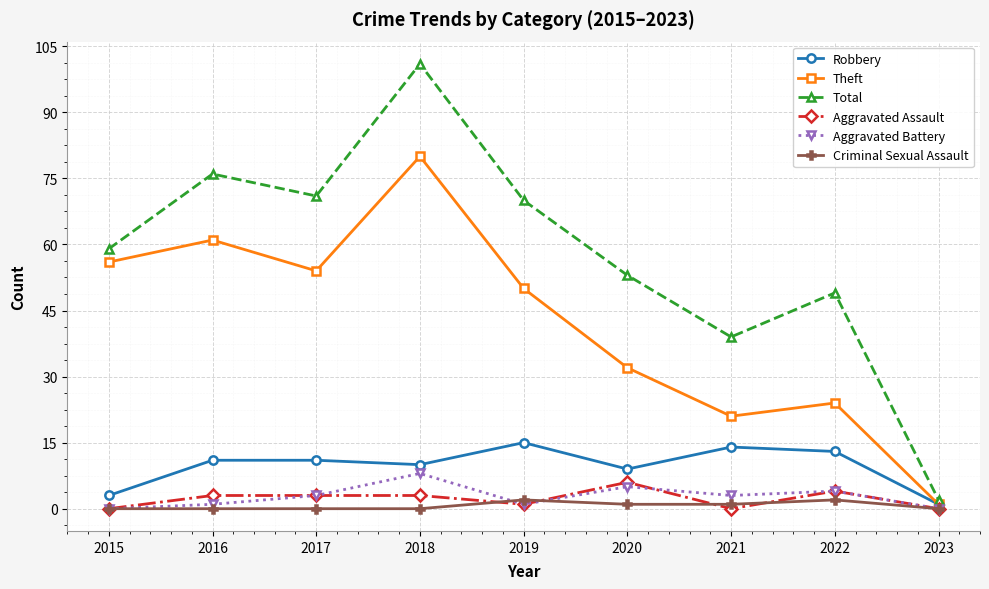

What is the minimum value for Total?

2